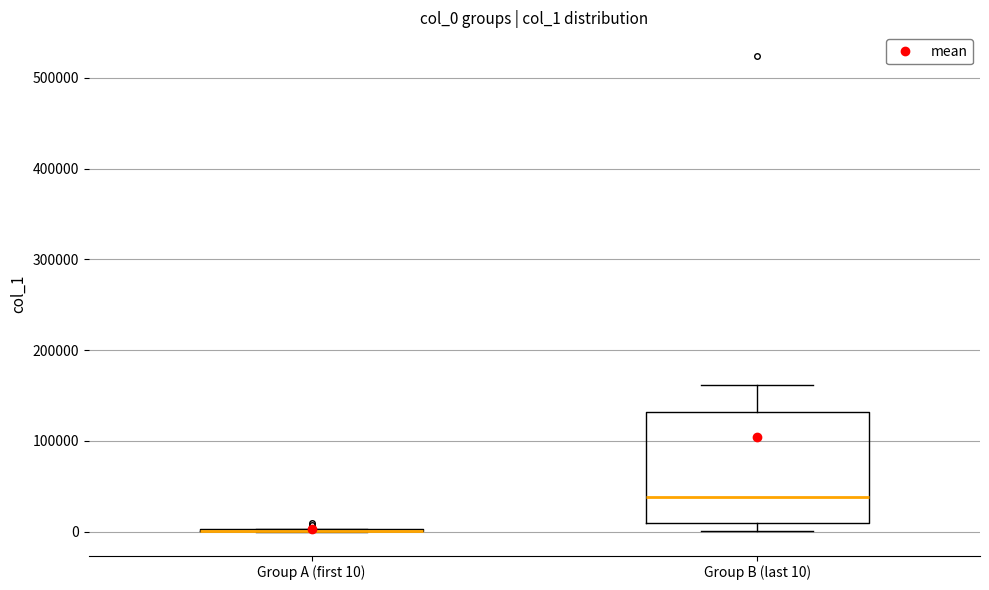

Which box is the tallest, from its lower edge to its upper edge?

Group B (last 10)